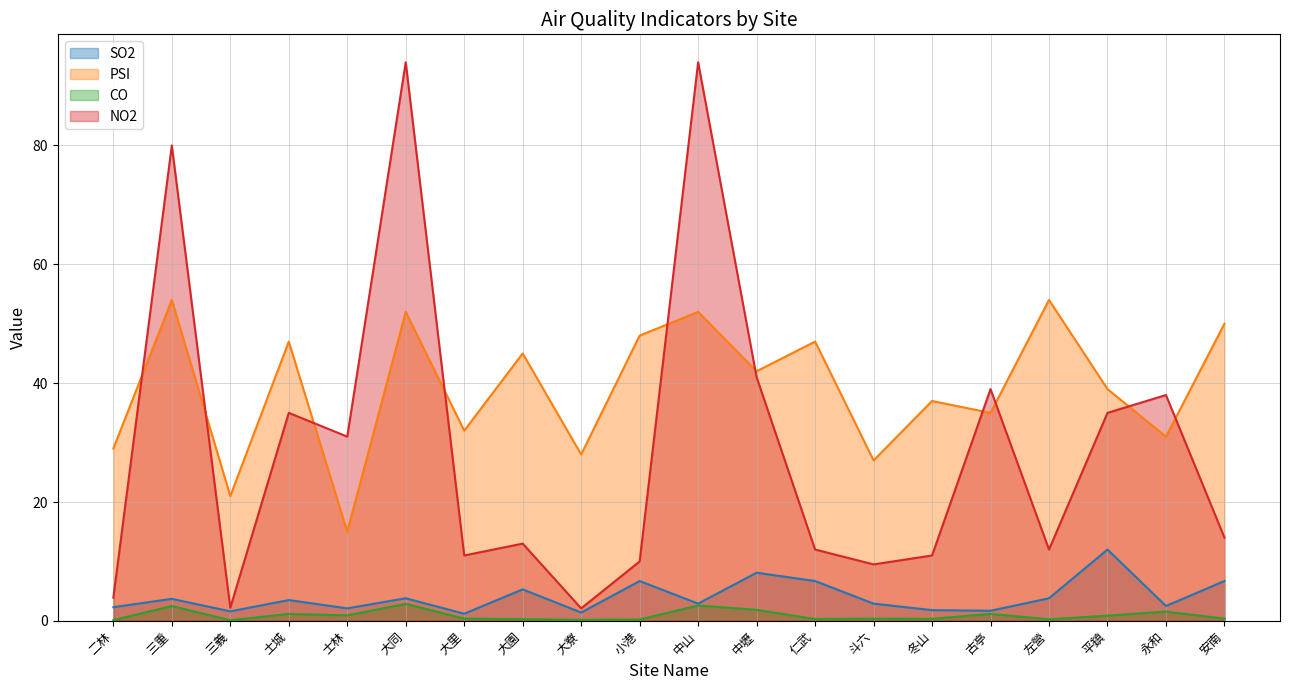

Does the chart have visible grid lines?

Yes